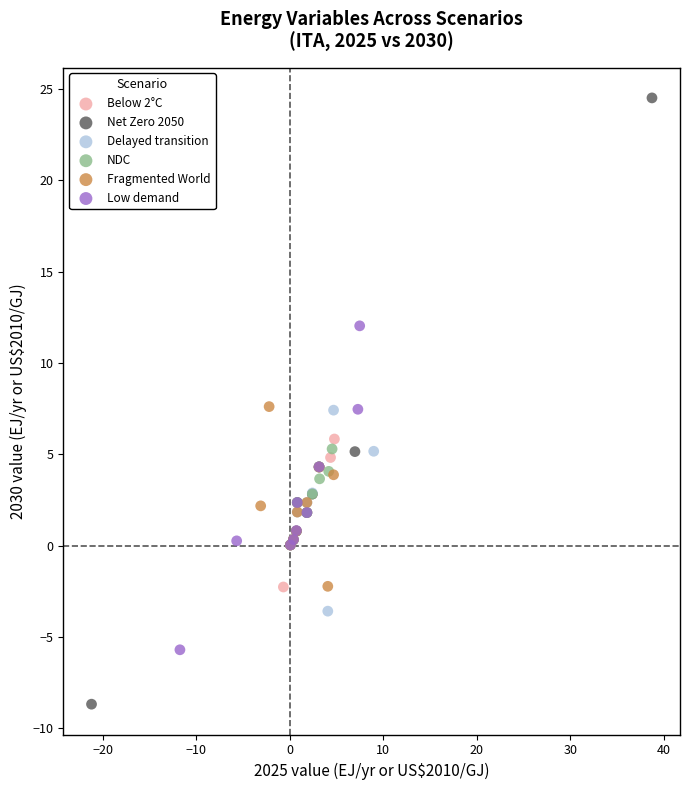

Which series contains the lowest Y value?

Net Zero 2050